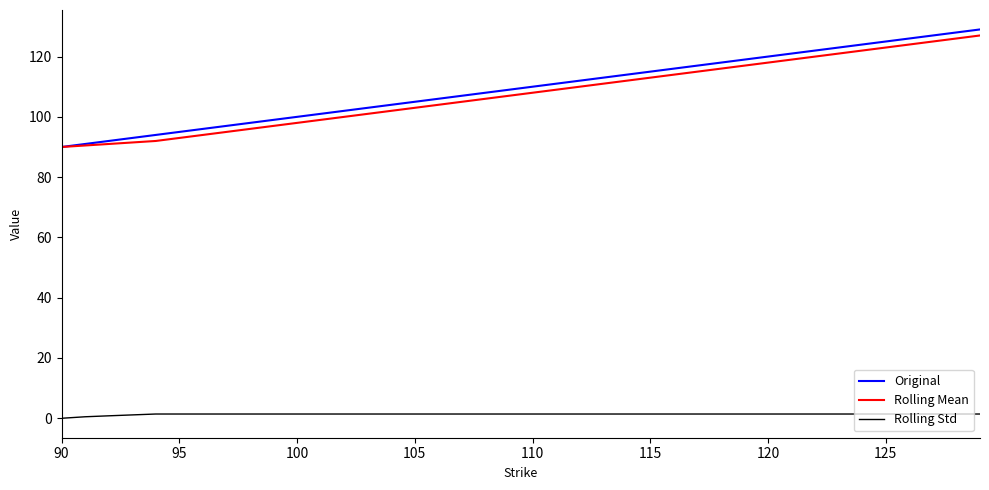

How many lines are shown in the chart?

3